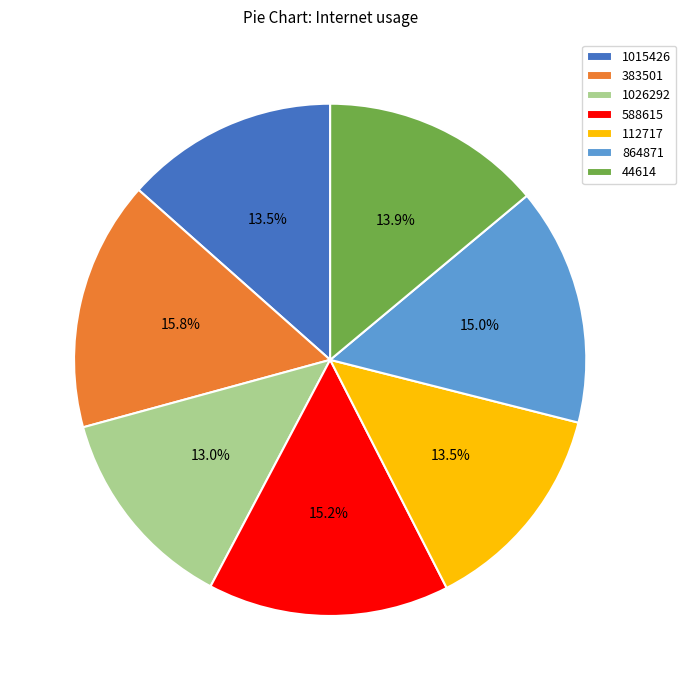

Which category has the biggest portion of the pie?

383501